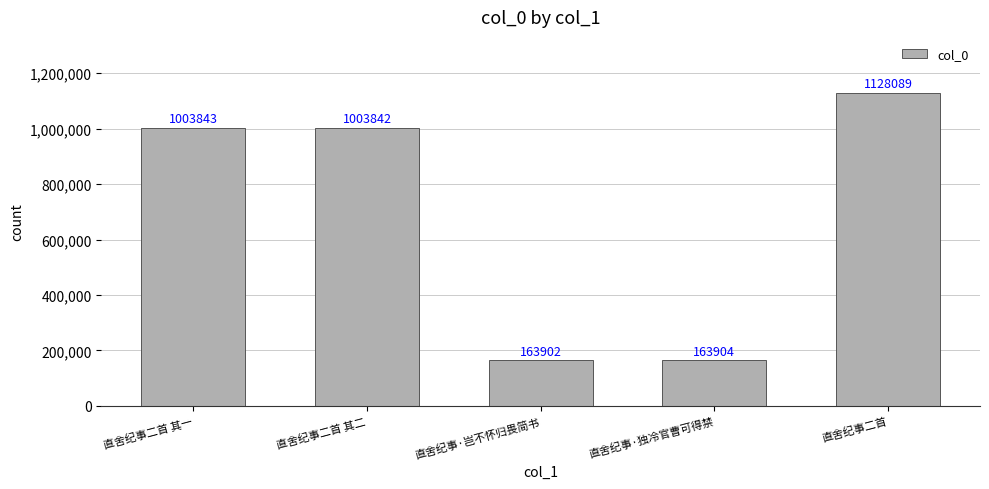

What is the difference between the maximum and minimum values?

964187